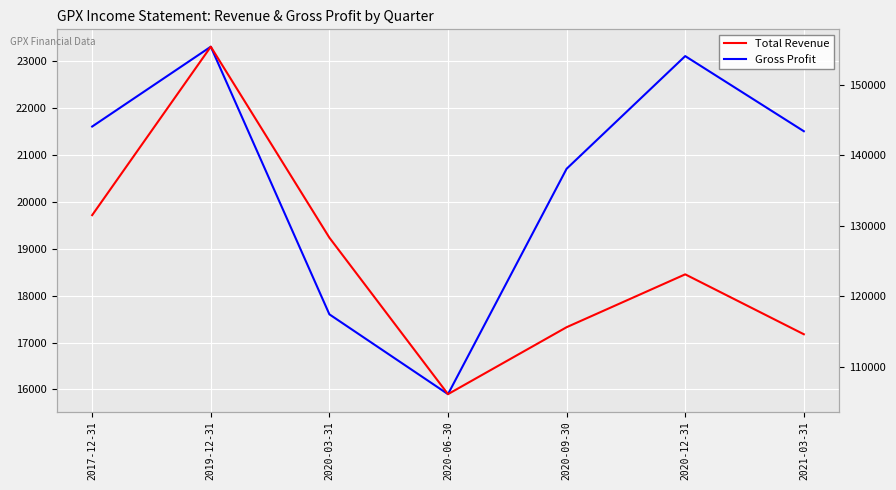

How many lines are shown in the chart?

2